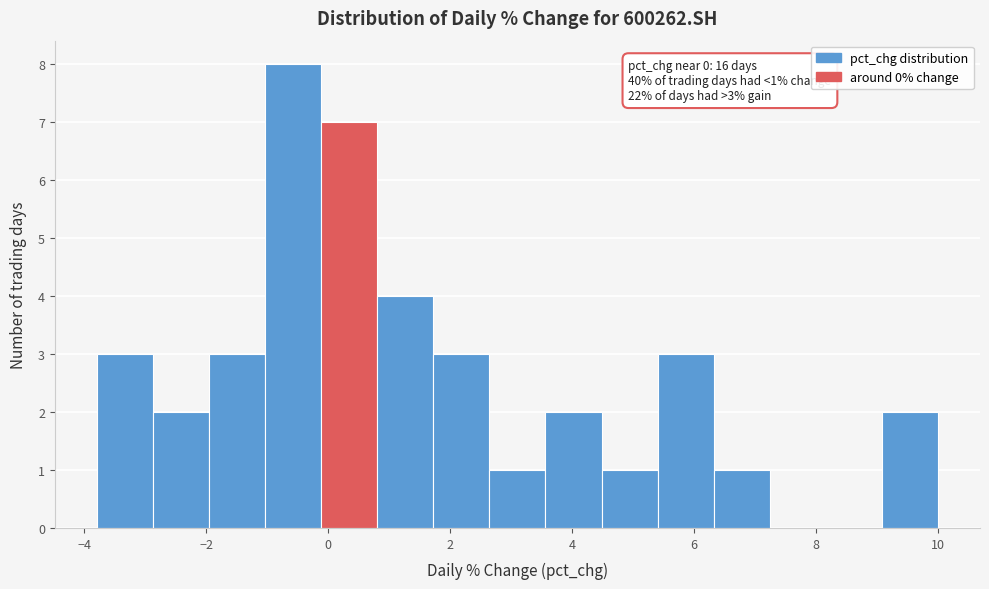

Which range on the x-axis has the tallest bar?

-1.0 to -0.2